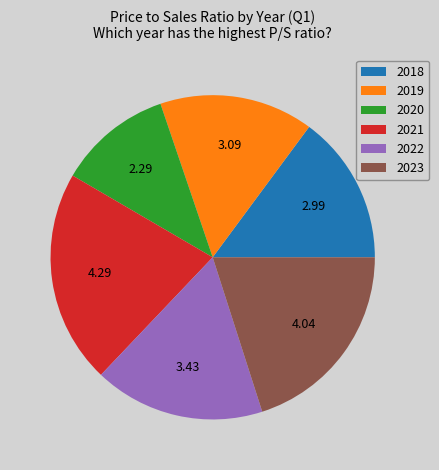

Does 2022 account for over 50% of the chart?

No